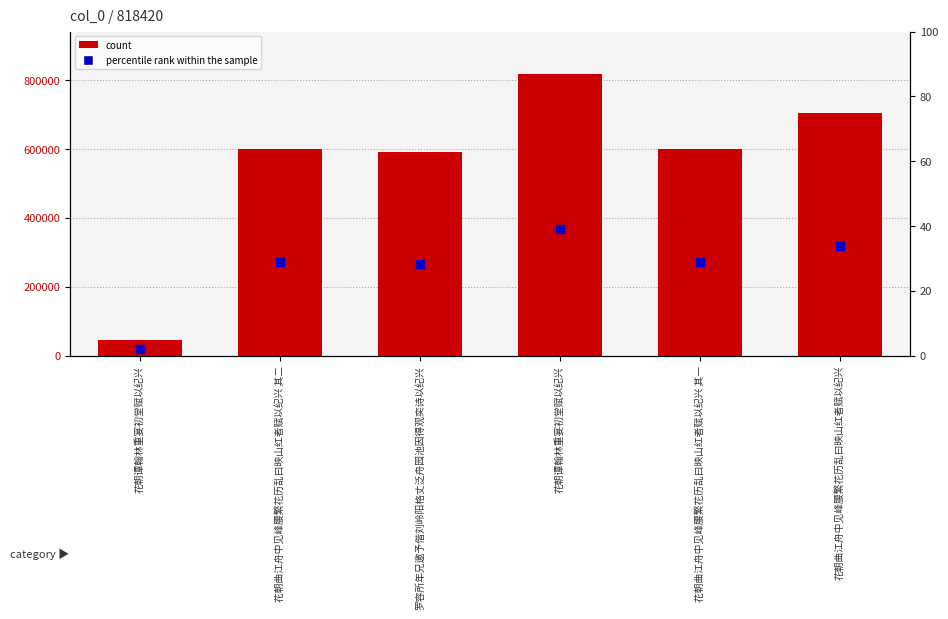

Which series has the largest total across all categories?

count